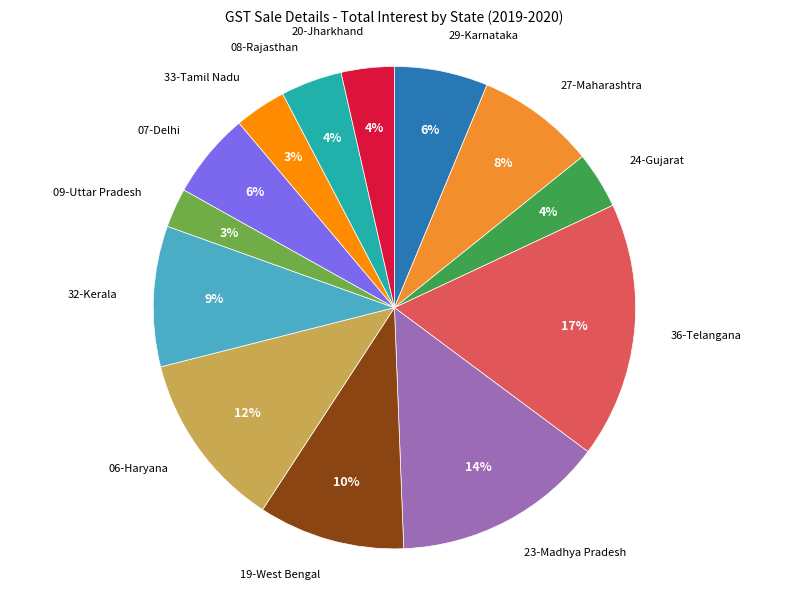

To the nearest percent, what is the average slice percentage?

8%